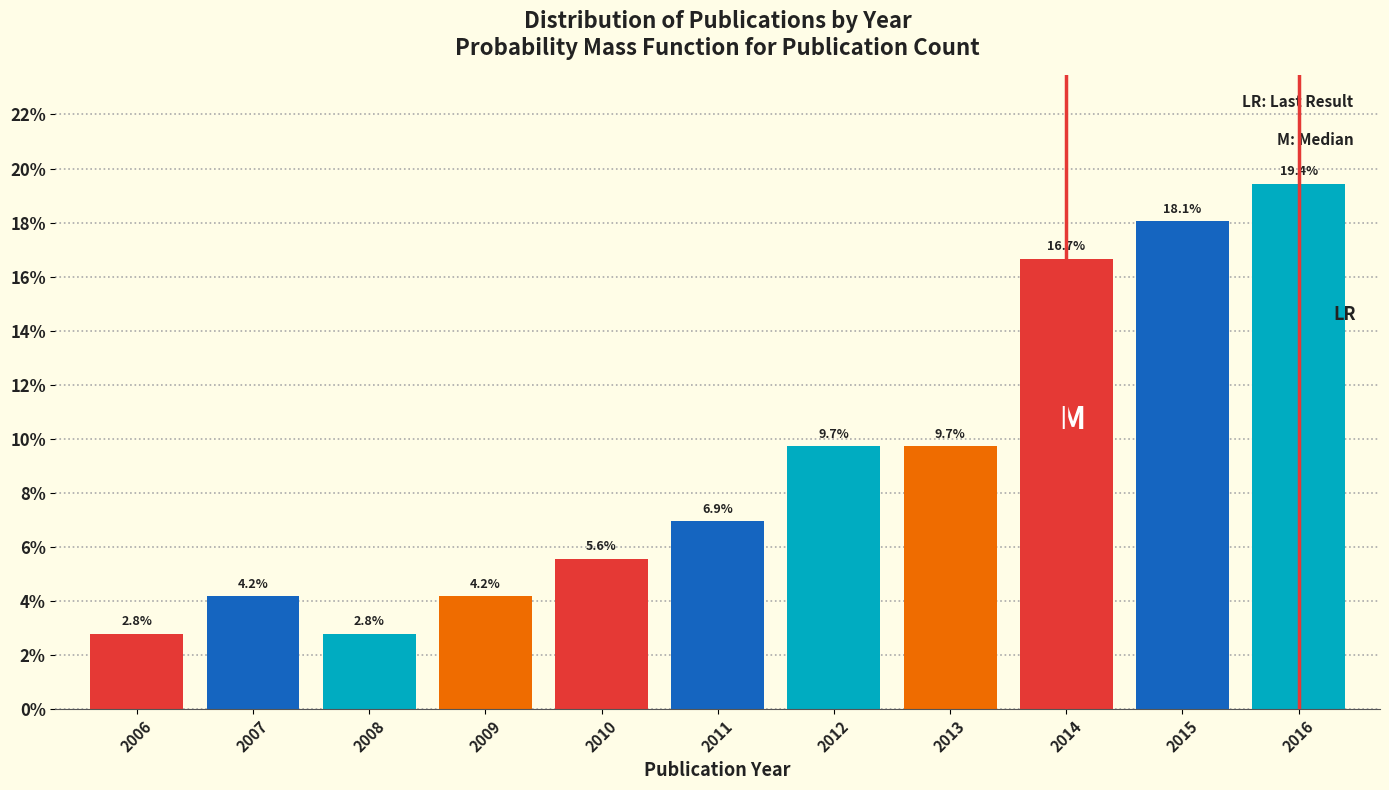

Reading right to left, transcribe all the data shown in this chart.

19.4	18.1	16.7	9.7	9.7	6.9	5.6	4.2	2.8	4.2	2.8